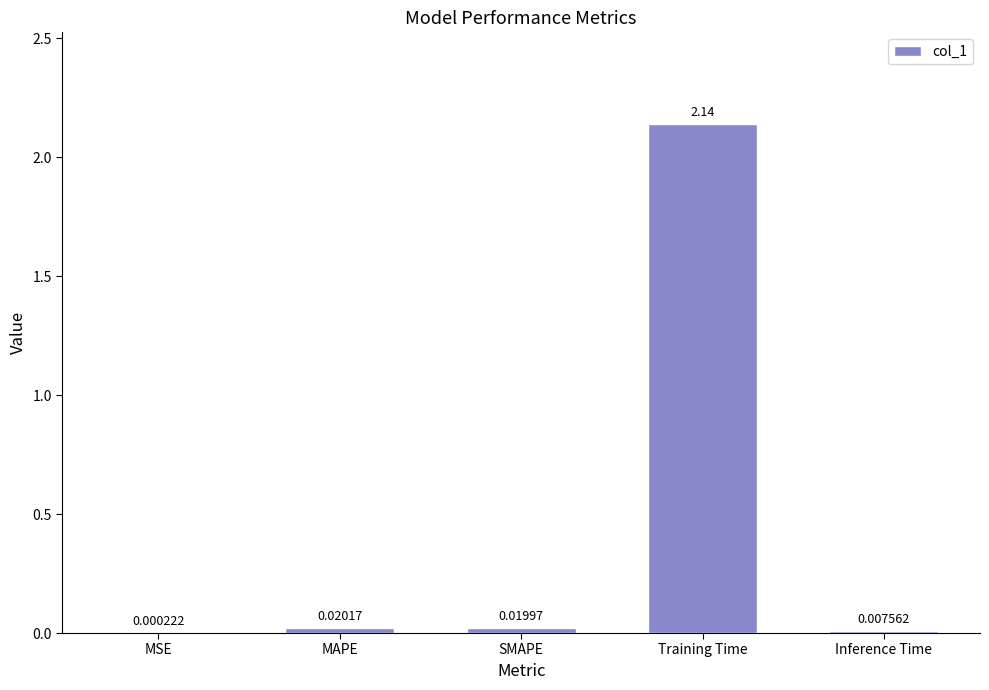

Which label corresponds to the largest value in the chart?

Training Time